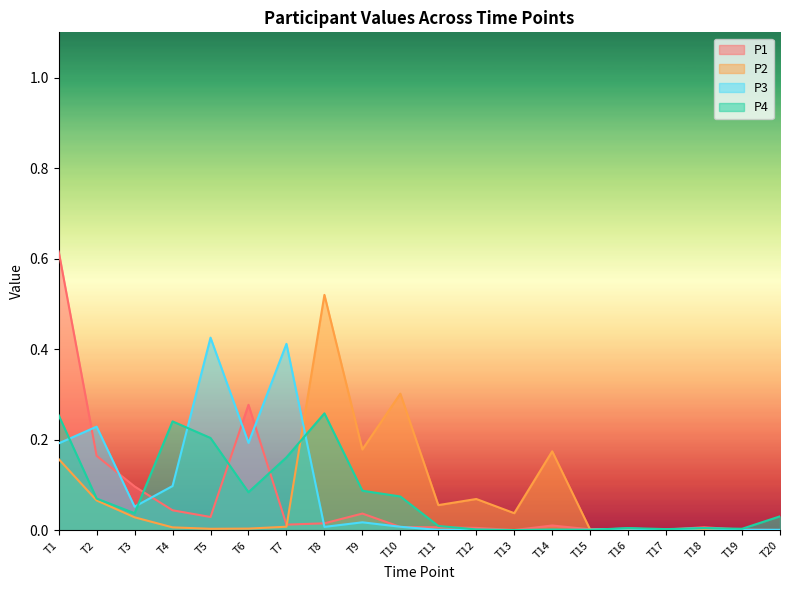

True or false: P2 and P3 cross at least once.

True